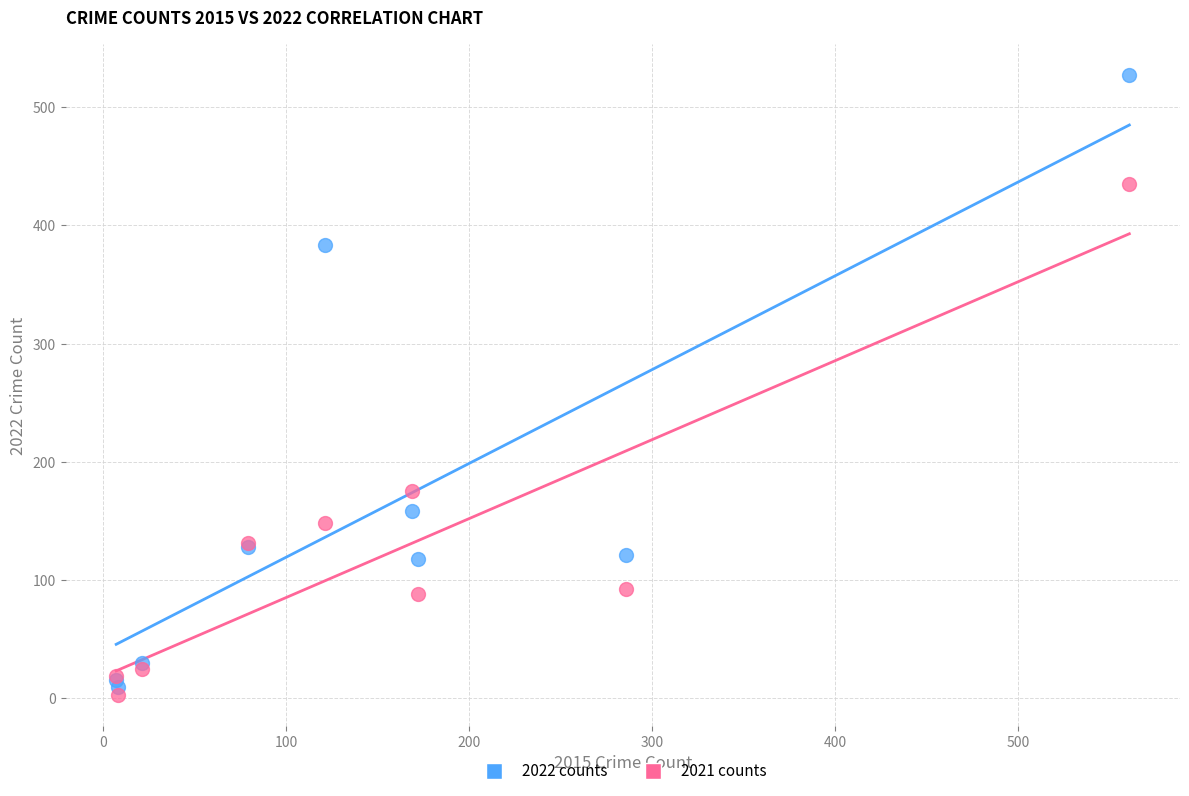

Across all series, what Y value is closest to 265?

175